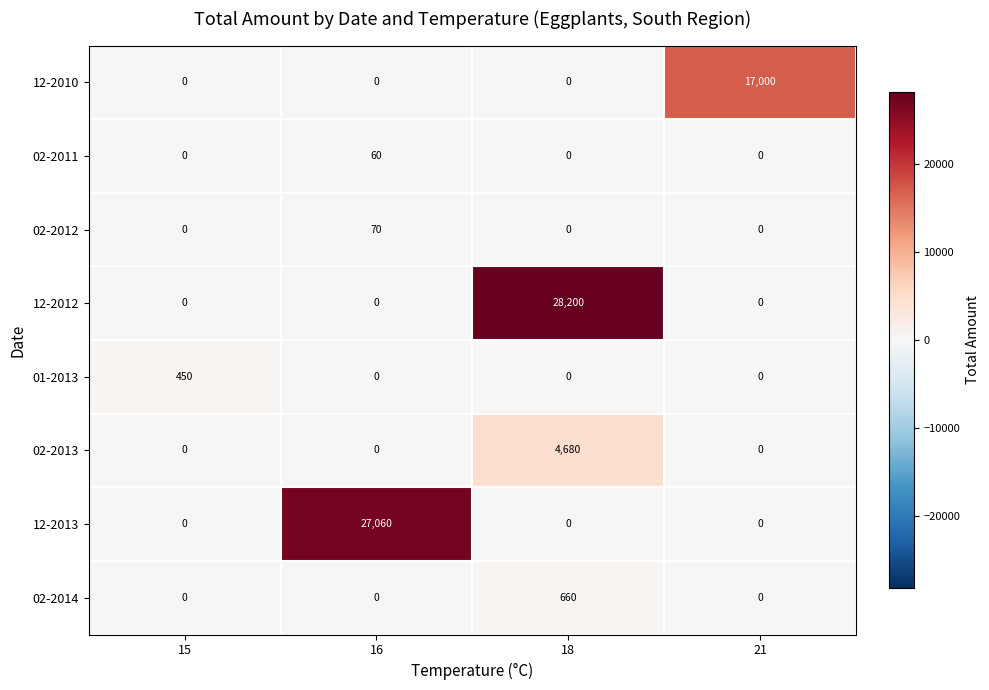

True or false: 02-2011 has a value of 0 at 21.

True